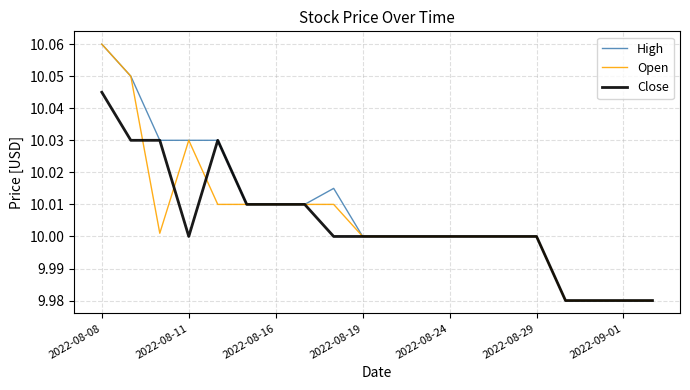

How many lines are shown in the chart?

3